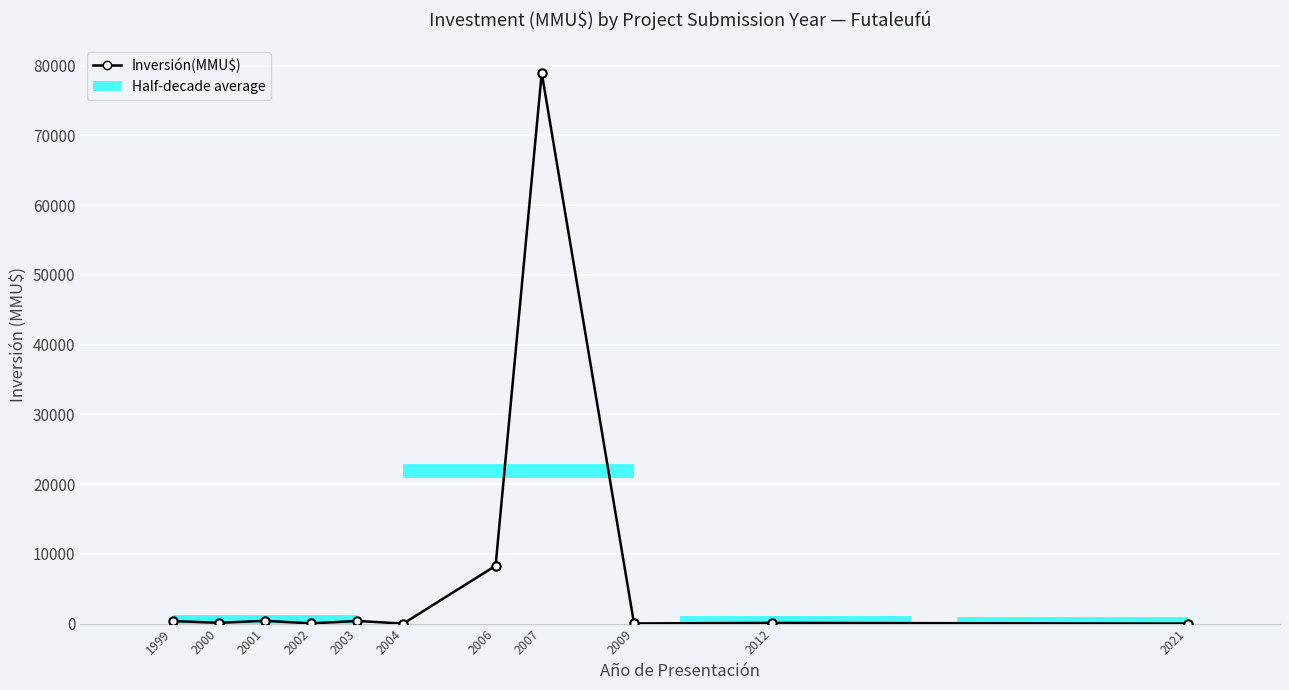

True or false: there are more than 1 points higher than both neighbors.

True